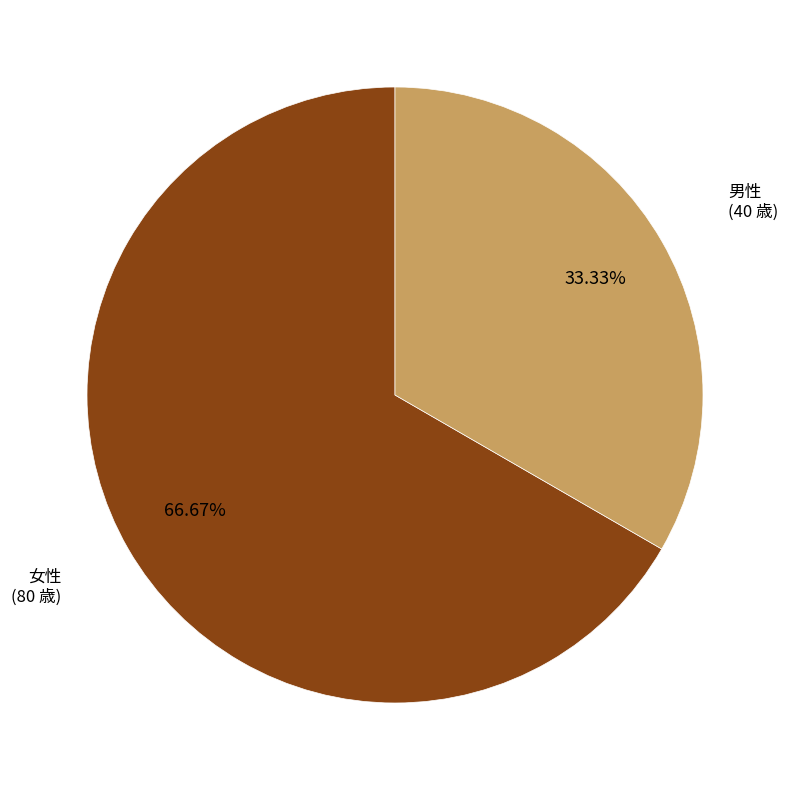

Count the number of slices in the pie.

2